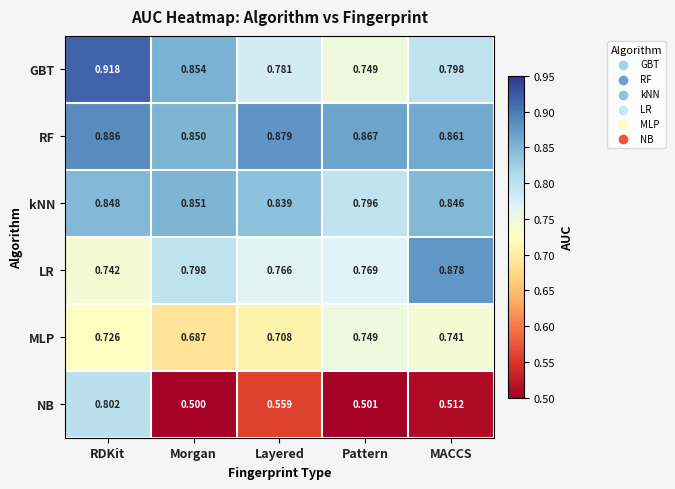

At which category is the sum across all series the highest?

RDKit